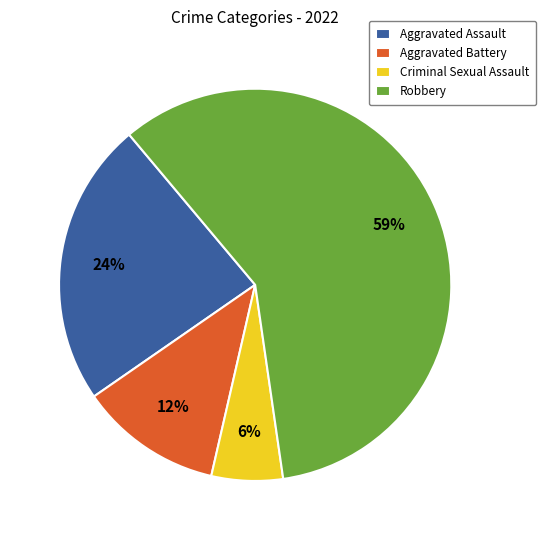

To the nearest percent, what percentage of the pie is Aggravated Assault?

24%